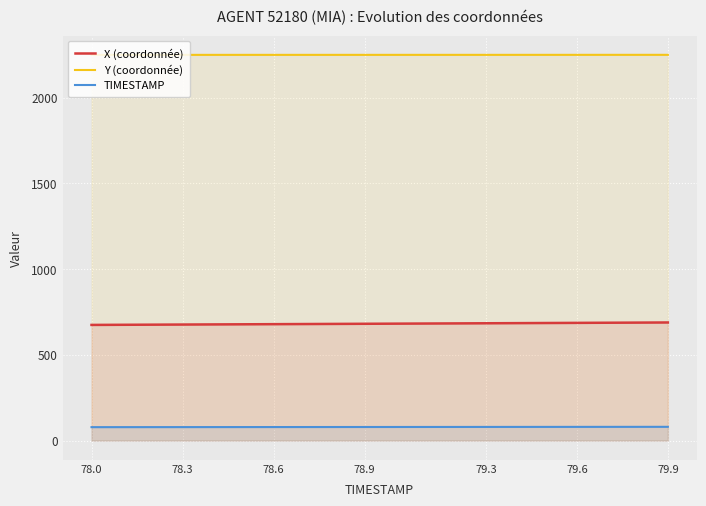

True or false: X (coordonnée) has a value of 674.5 at 78.0.

True